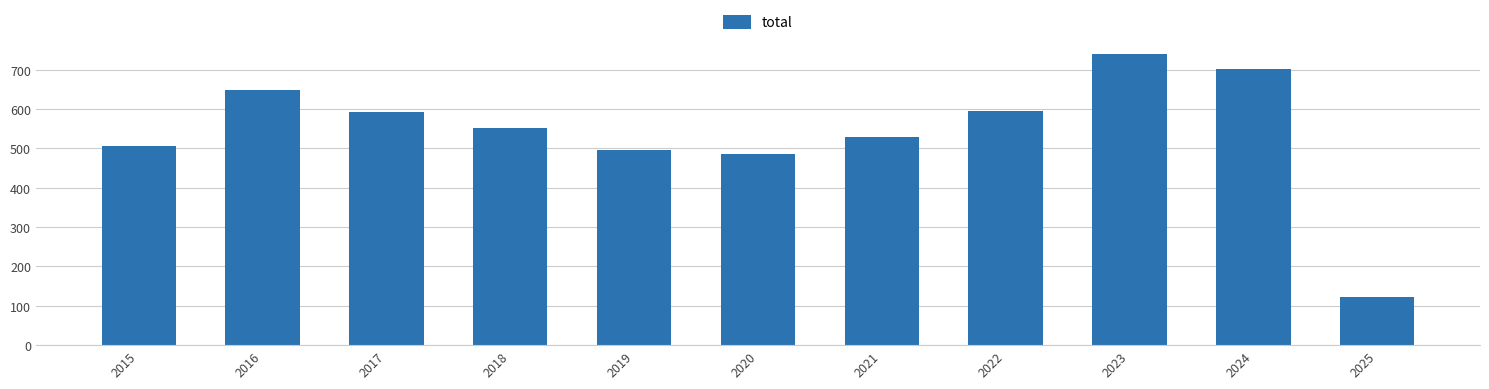

Where is the data nearest to the value 432?

2020